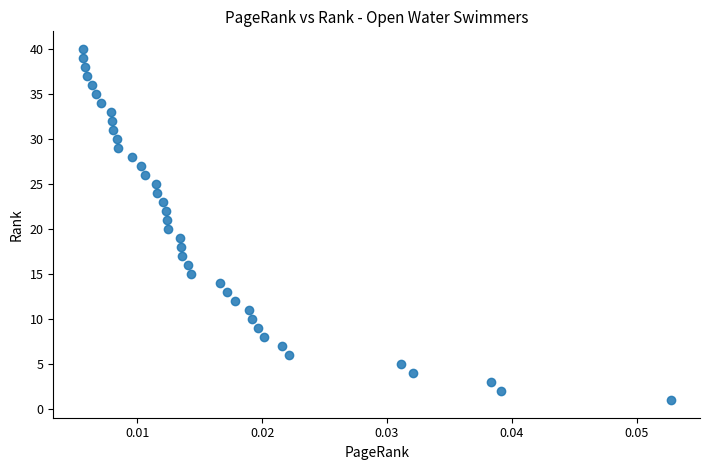

What is the range of Y values (max minus min)?

39